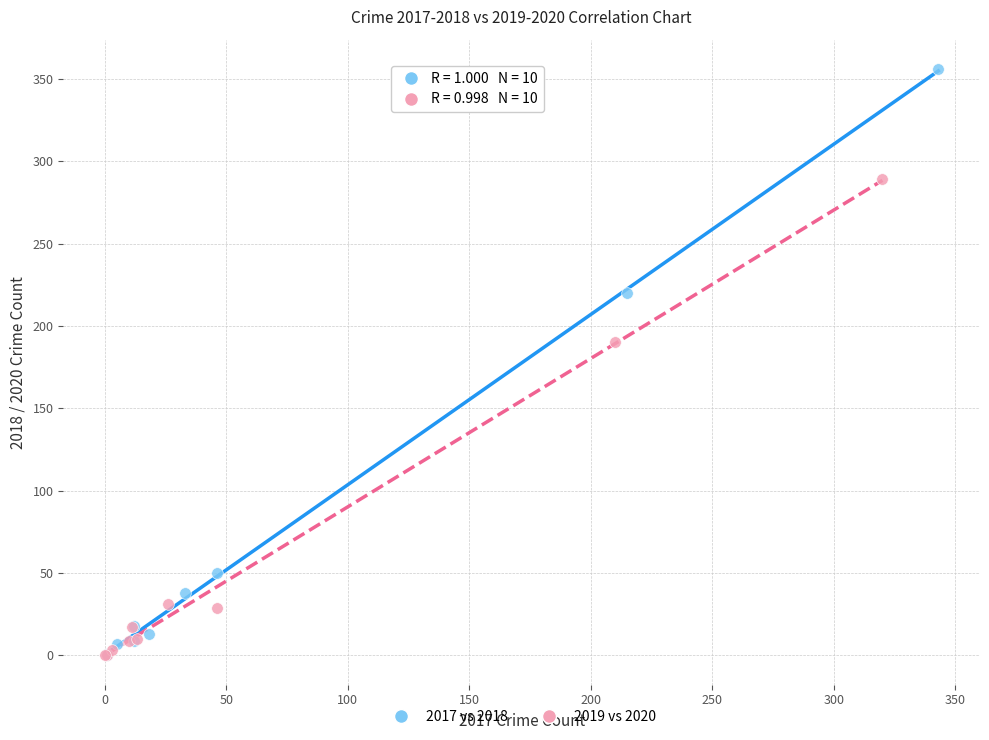

Which series has the widest spread of Y values?

2017 vs 2018